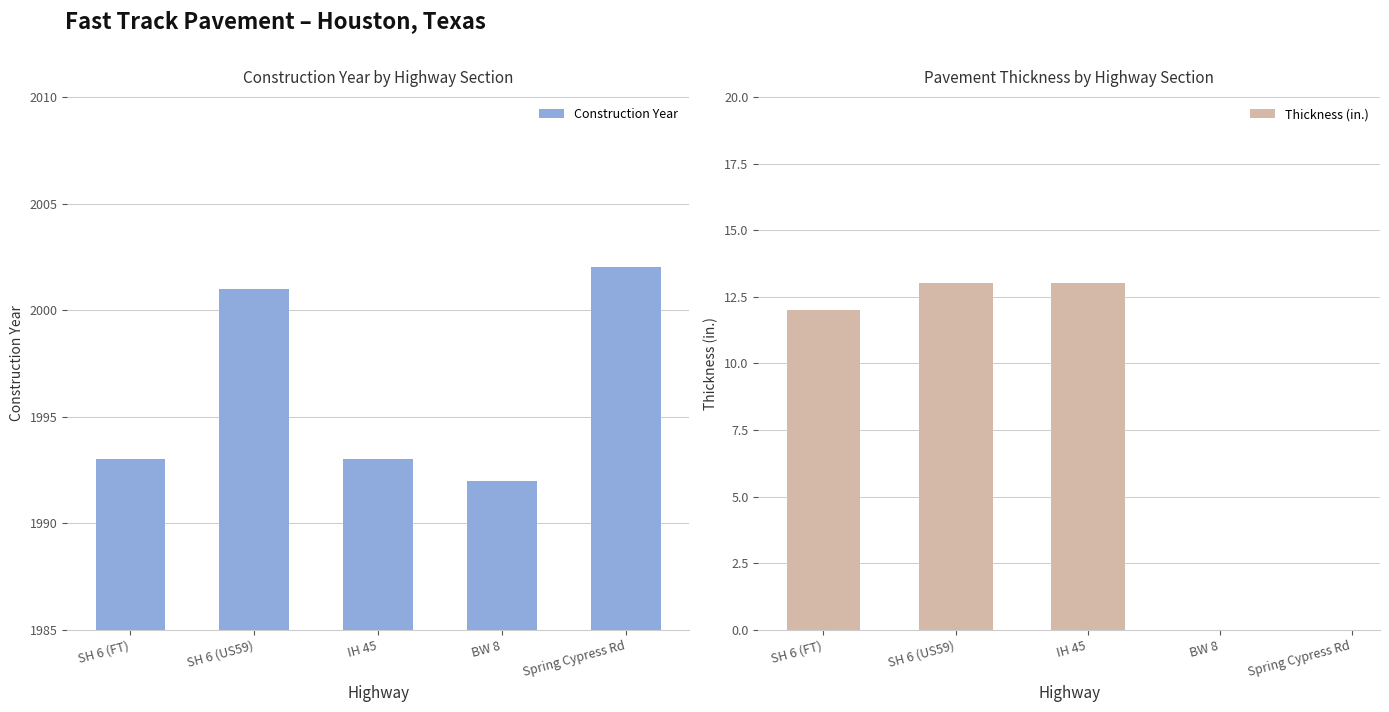

Is it true that Construction Year equals 2002 at Spring Cypress Rd?

True